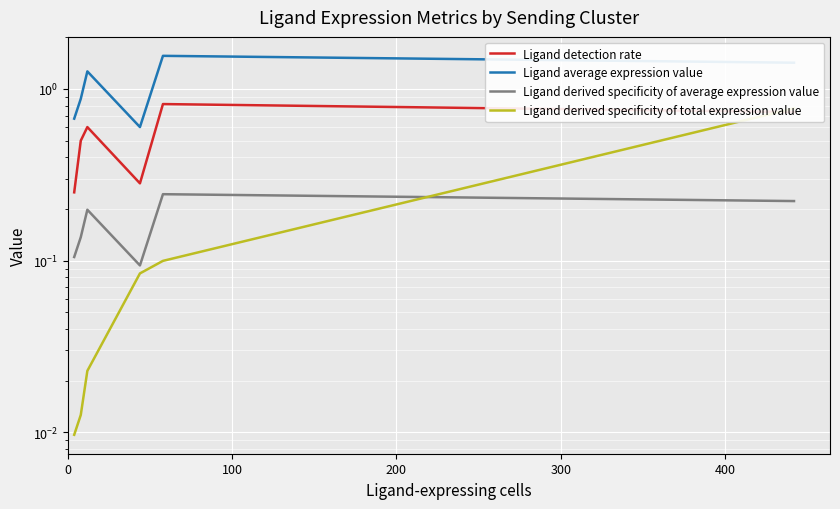

True or false: Ligand average expression value and Ligand detection rate cross at least once.

False